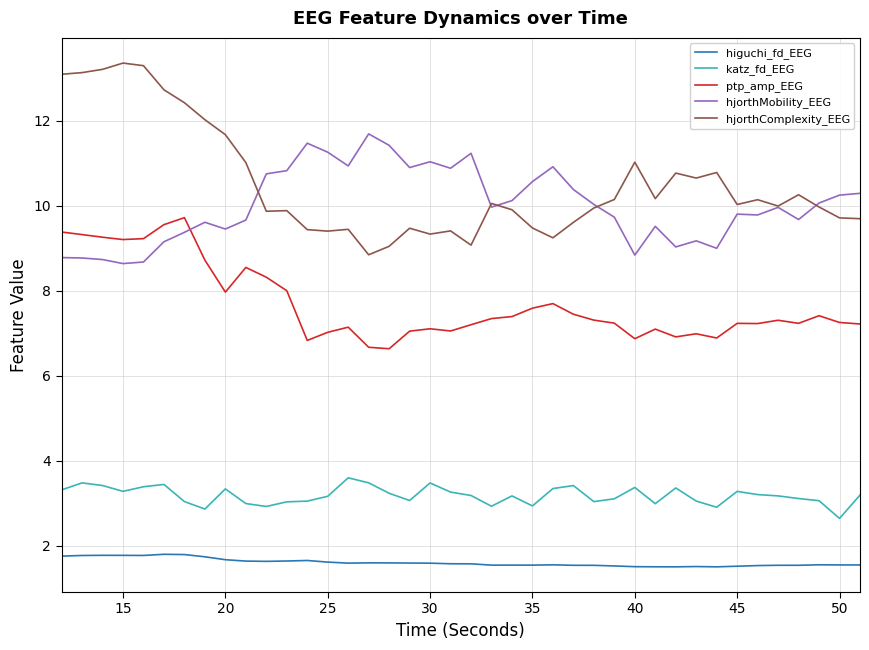

Is this an area chart (filled region under the line)?

No